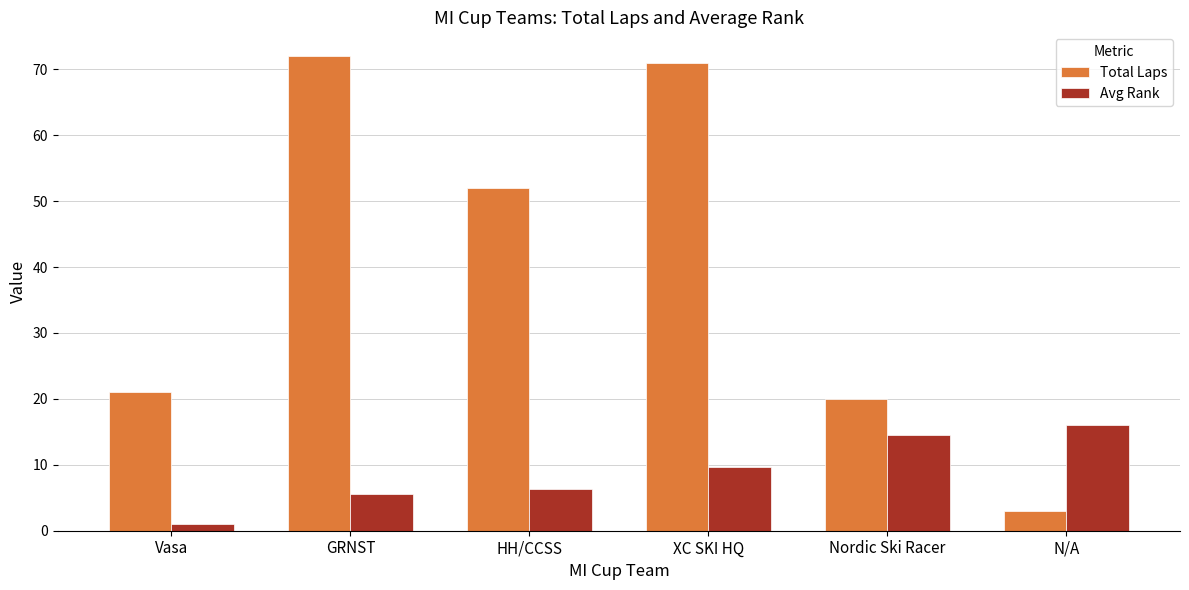

What position from the right is Nordic Ski Racer?

2